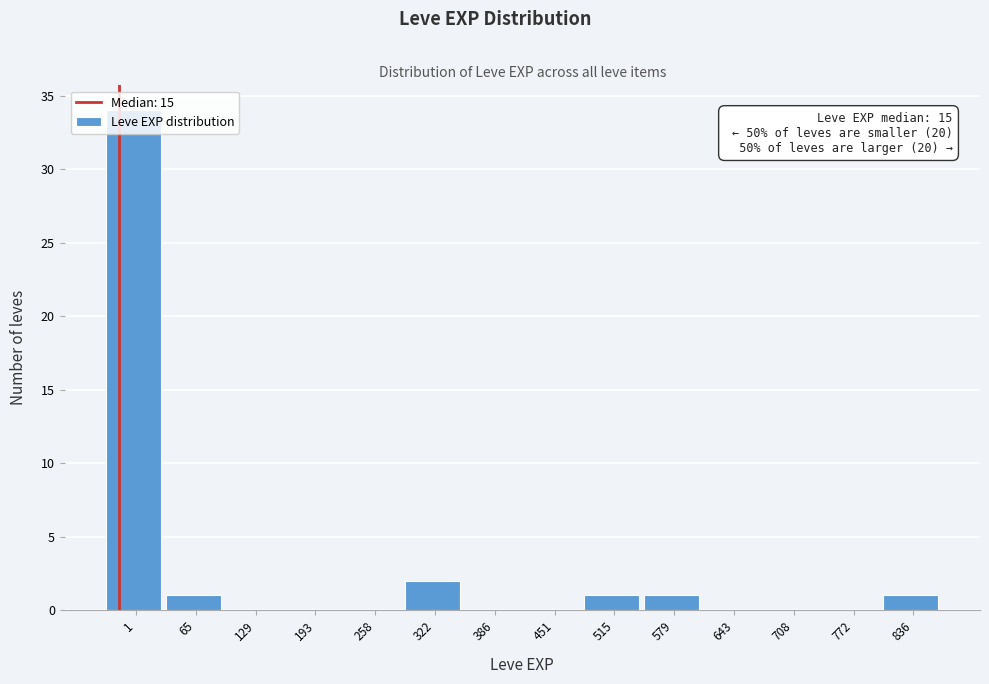

Is it true that the value at 772 is 0?

True